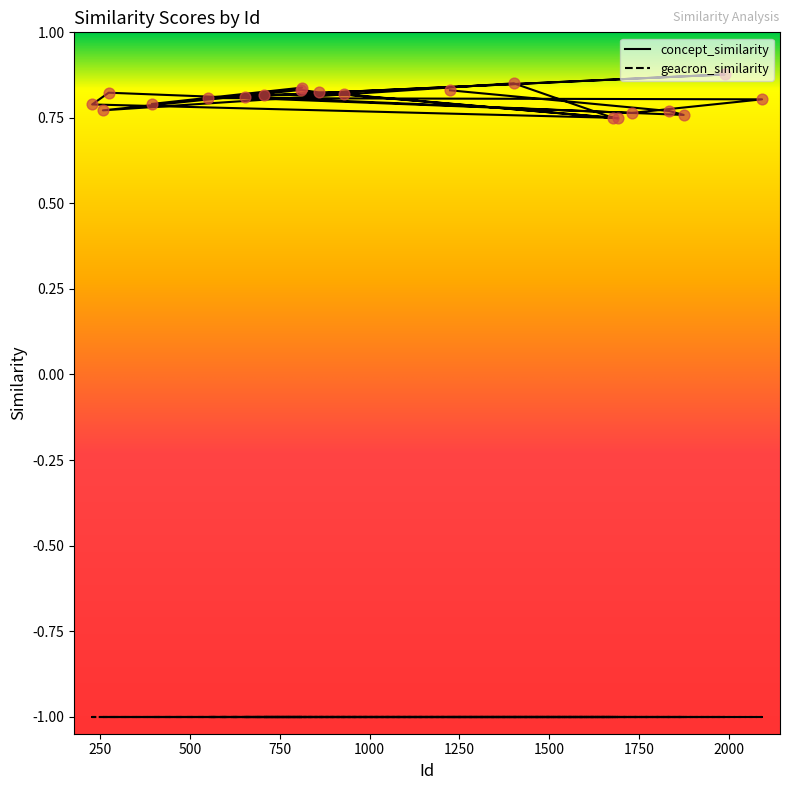

Between 1834 and 812, which is larger?

812